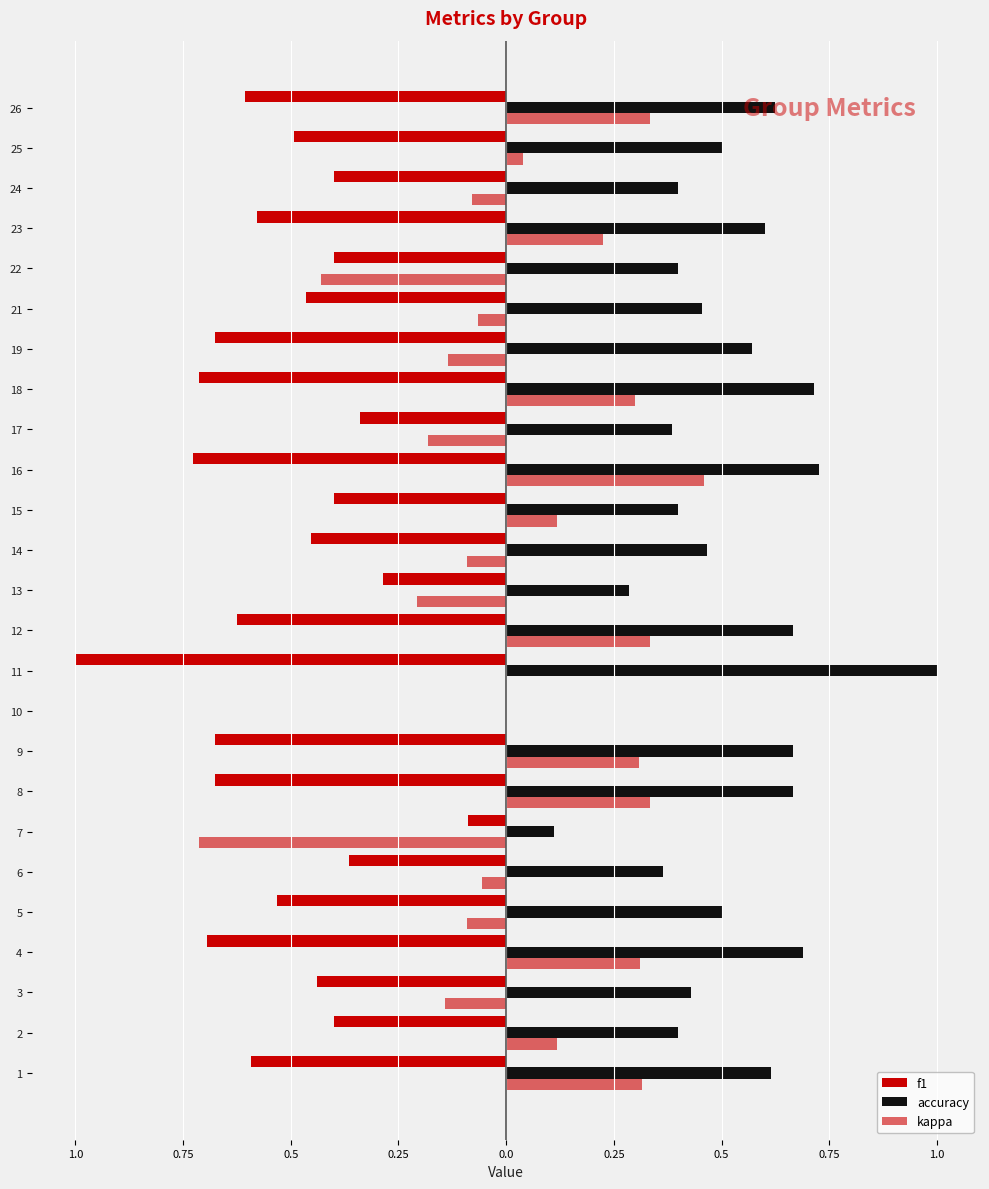

Reading left to right, transcribe all the data shown in this chart.

f1: -0.6	-0.4	-0.4	-0.7	-0.5	-0.4	-0.1	-0.7	-0.7	0.0	-1.0	-0.6	-0.3	-0.5	-0.4	-0.7	-0.3	-0.7	-0.7	-0.5	-0.4	-0.6	-0.4	-0.5	-0.6
accuracy: 0.6	0.4	0.4	0.7	0.5	0.4	0.1	0.7	0.7	0.0	1.0	0.7	0.3	0.5	0.4	0.7	0.4	0.7	0.6	0.5	0.4	0.6	0.4	0.5	0.6
kappa: 0.3	0.1	-0.1	0.3	-0.1	-0.1	-0.7	0.3	0.3	0.0	0.0	0.3	-0.2	-0.1	0.1	0.5	-0.2	0.3	-0.1	-0.1	-0.4	0.2	-0.1	0.0	0.3